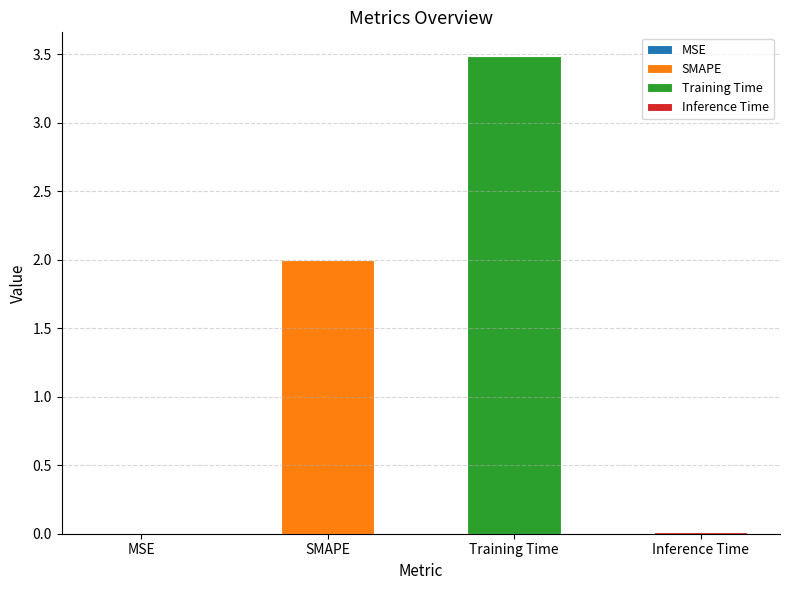

Reading left to right, what are all the values shown in this chart?

0.0	2.0	3.5	0.0